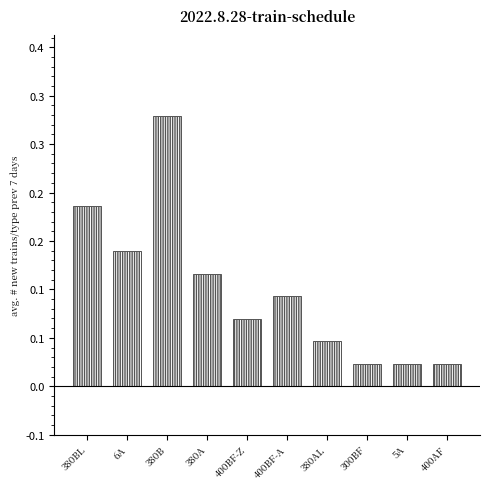

Does the chart contain stacked bars?

No